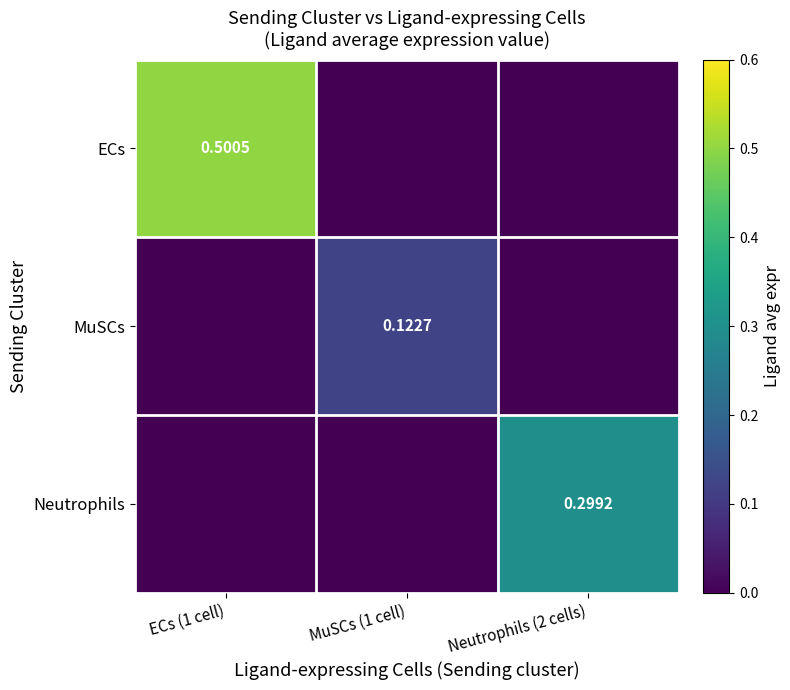

At which category does the chart reach its peak across all series?

ECs (1 cell)